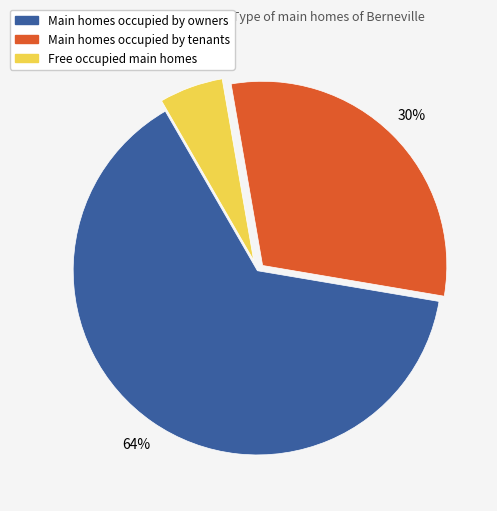

Is there a majority slice in this chart?

Yes